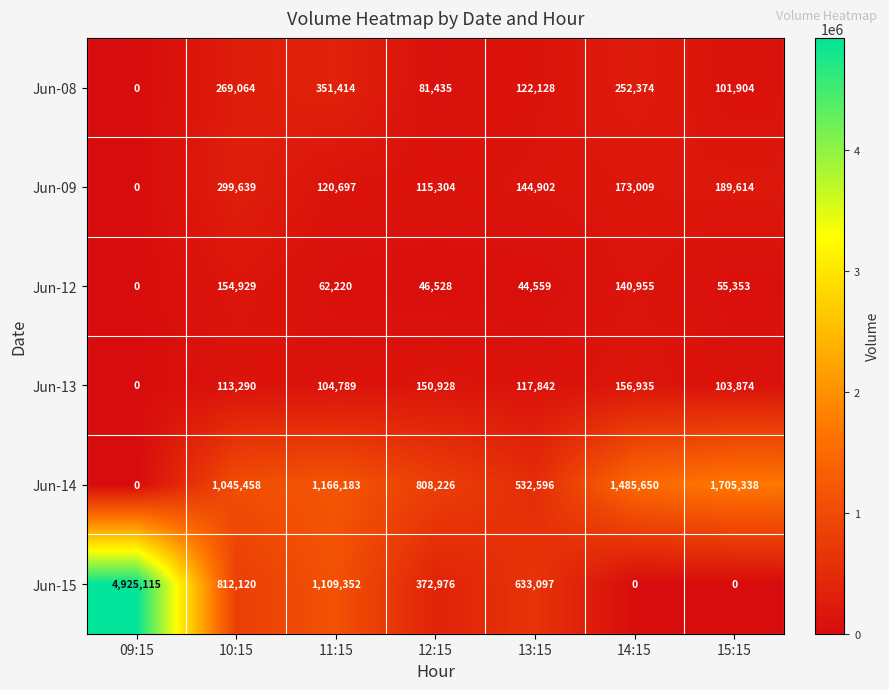

What value does the Jun-12 series have at 13:15?

44559